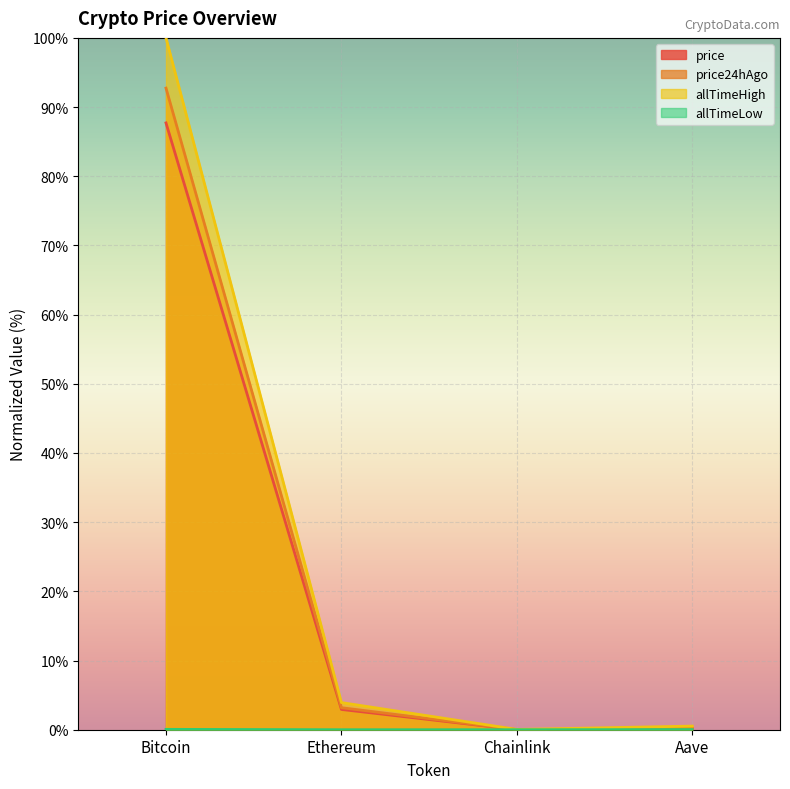

What are all the series names shown in the legend?

price, price24hAgo, allTimeHigh, allTimeLow